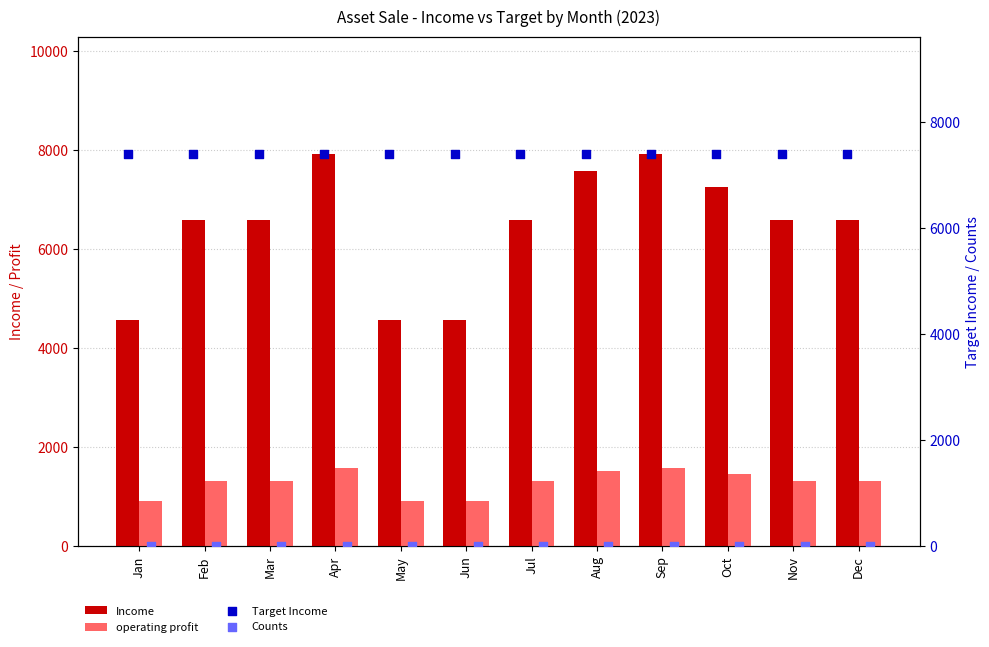

Is the value of Income at Nov greater than the value of Counts at Dec?

Yes